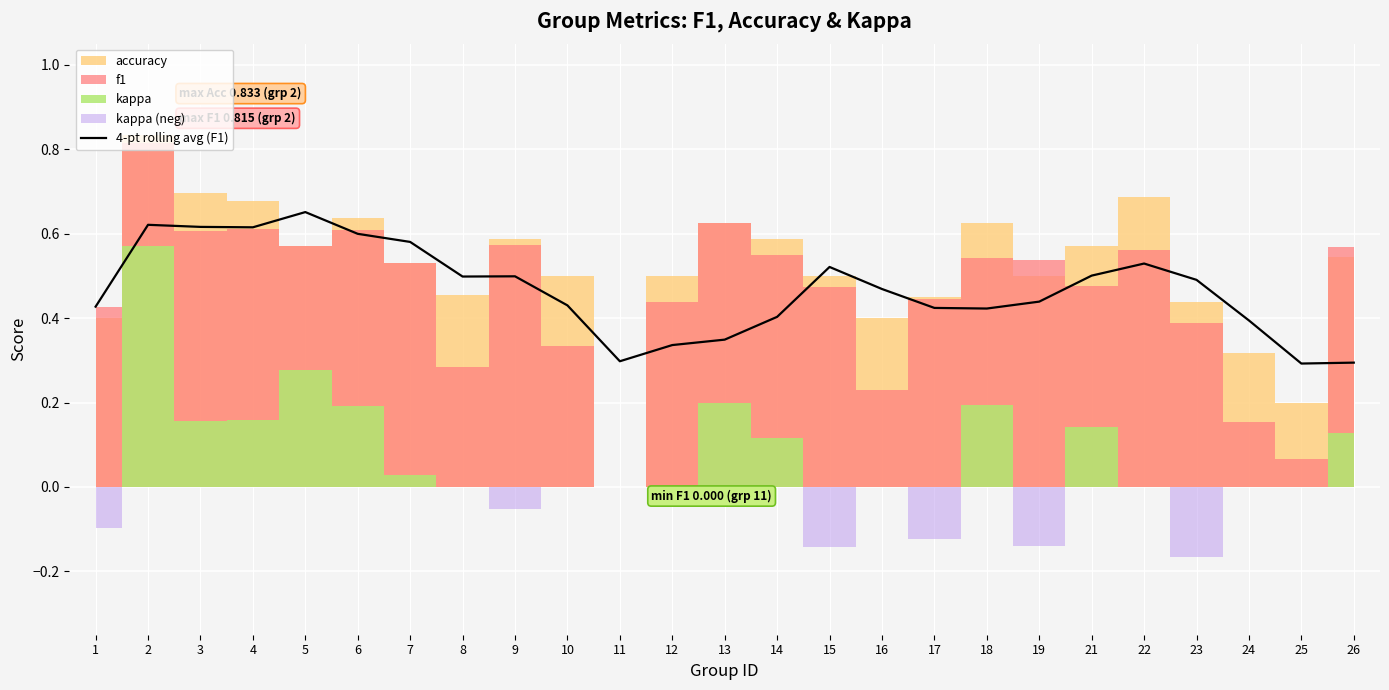

How many data points does each series have?

25